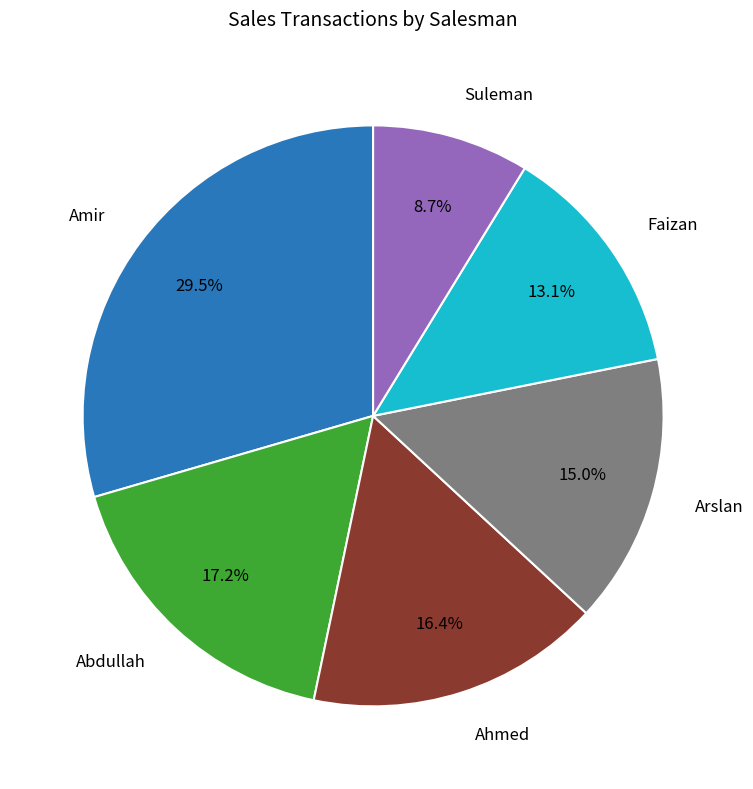

Is there any slice that represents more than half of the pie?

No